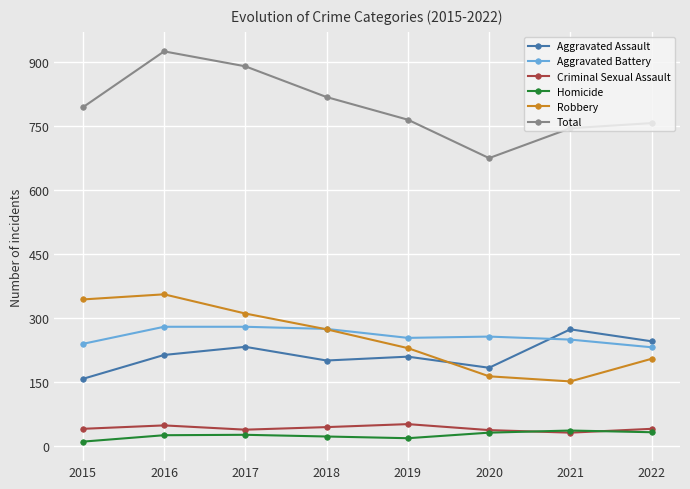

How many interior local valleys does the Total series have?

1